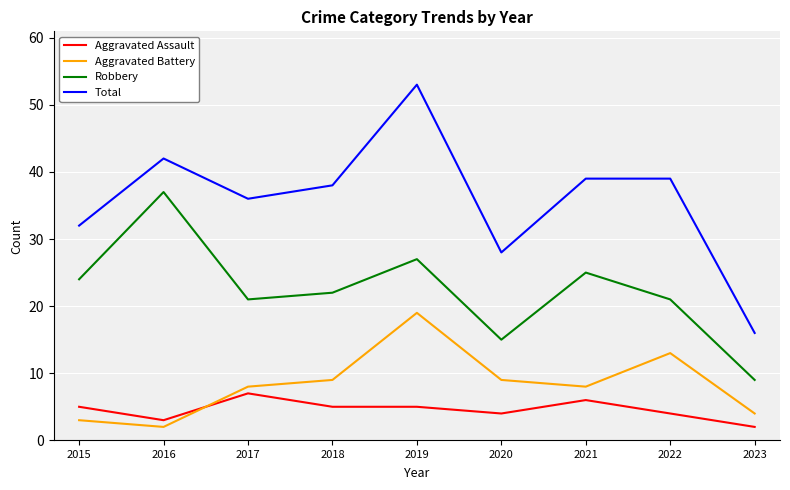

At which category is the sum across all series the highest?

2019